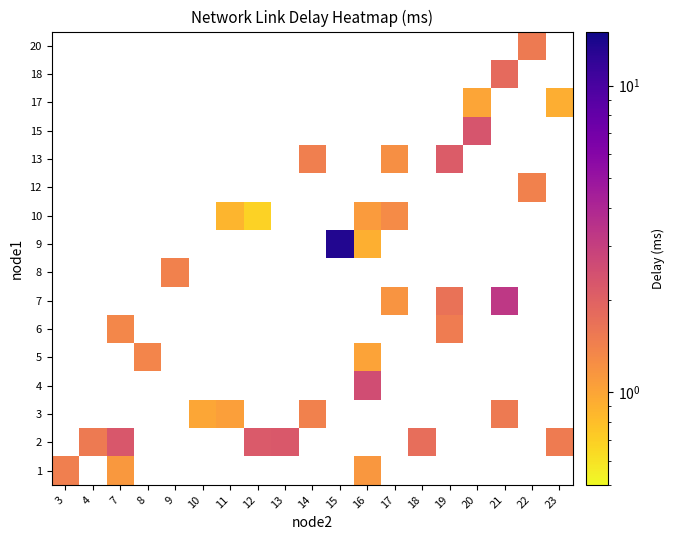

The value of row_2 at 10 is 0.5. True or false?

False